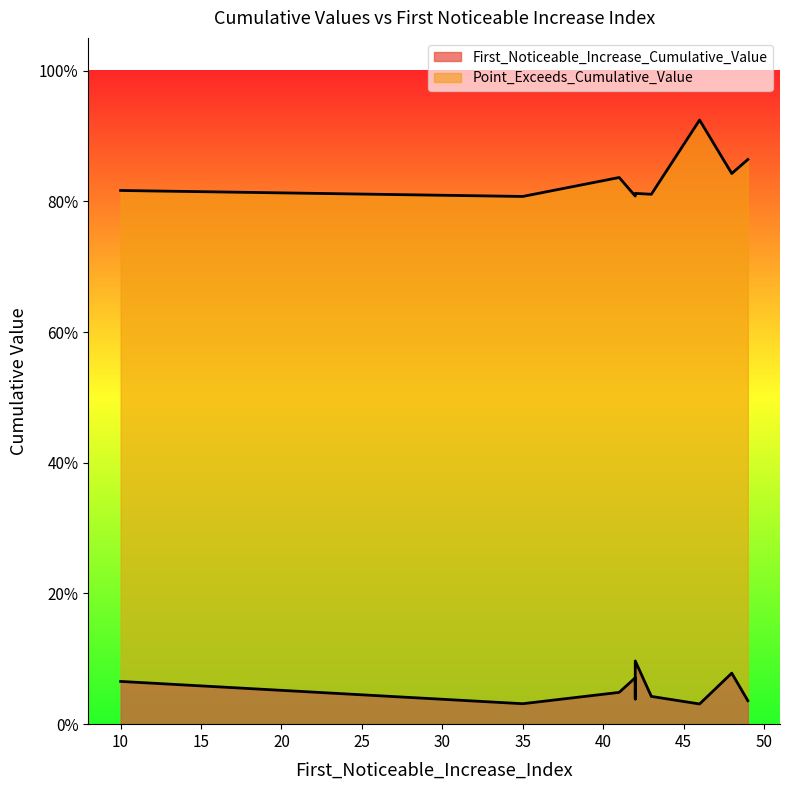

Which series has the widest spread of values?

Point_Exceeds_Cumulative_Value